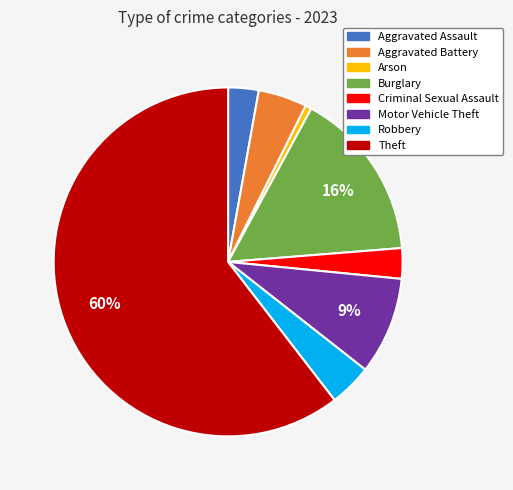

Is there any slice that represents more than half of the pie?

Yes